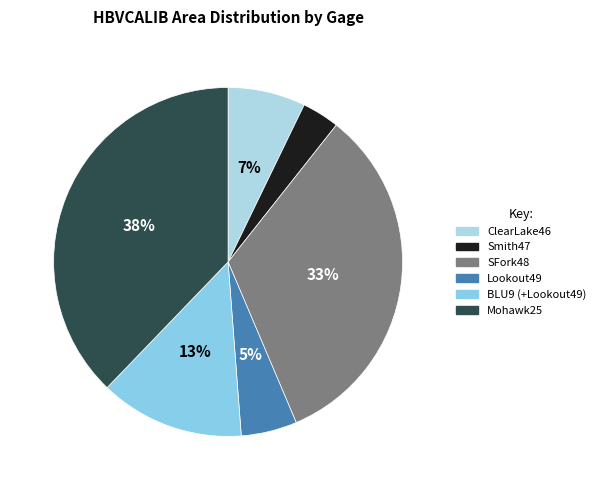

What is the ratio of the value at Smith47 to the value at BLU9 (+Lookout49)?

0.3